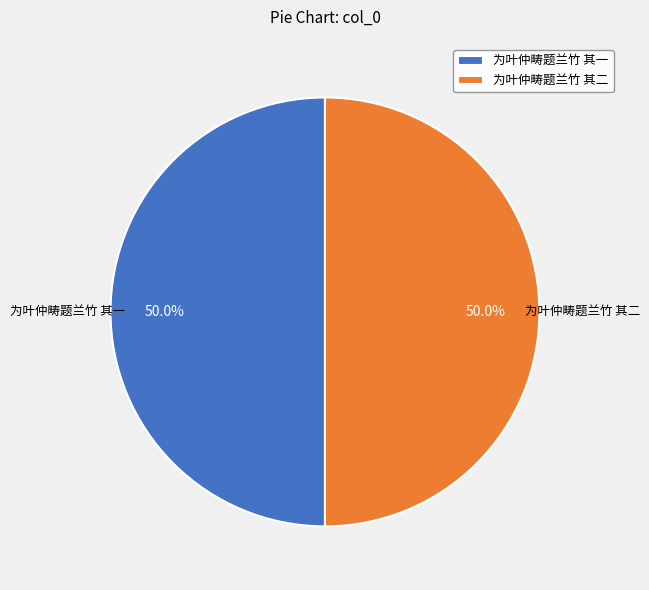

Is the sum of 为叶仲畴题兰竹 其二 and 为叶仲畴题兰竹 其一 greater than half?

Yes